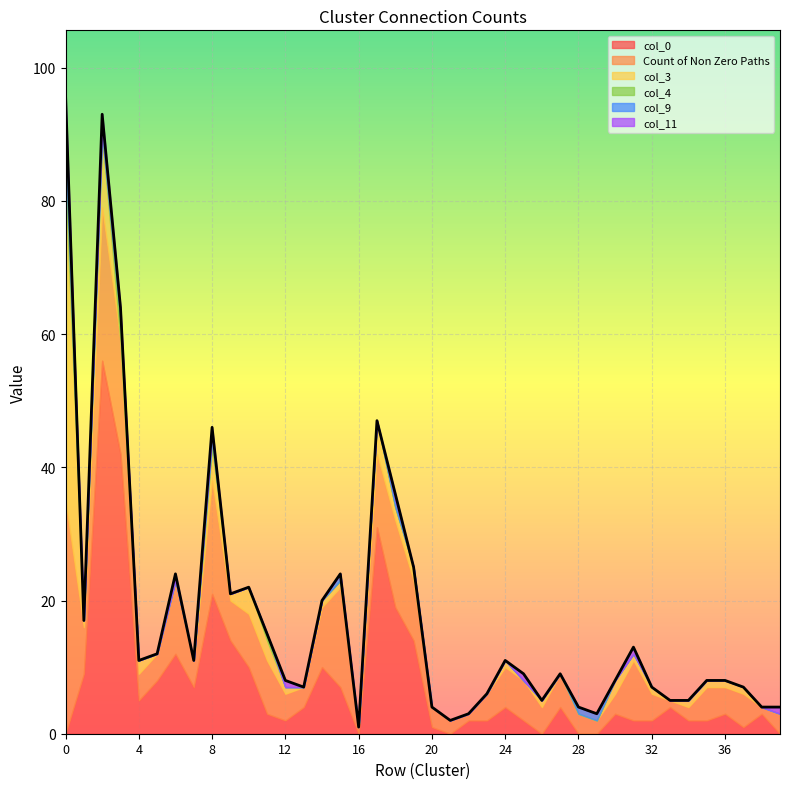

True or false: col_9 has more than 1 interior local peaks.

True